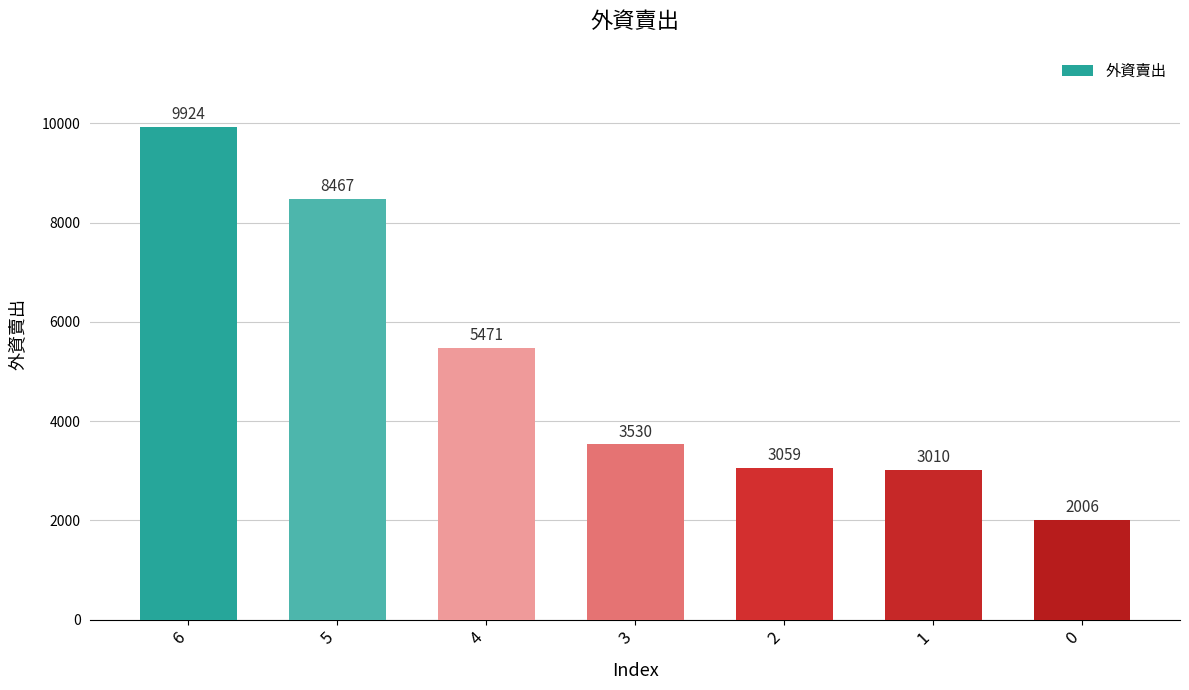

Is it true that the value at 3 is 1443?

False